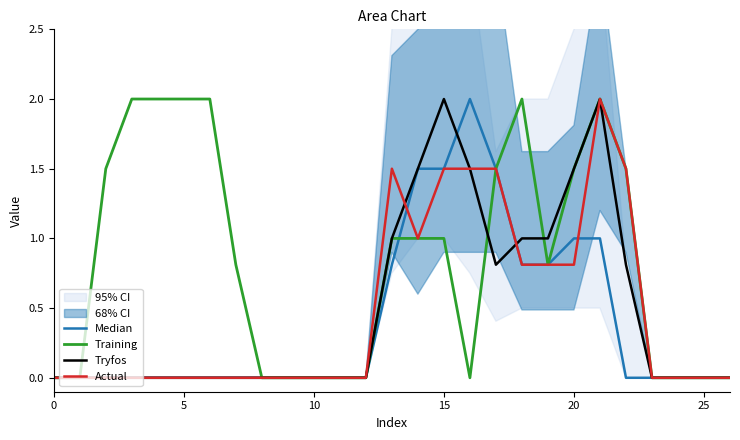

After their last crossing, which series has the higher values: Actual or Median?

Actual